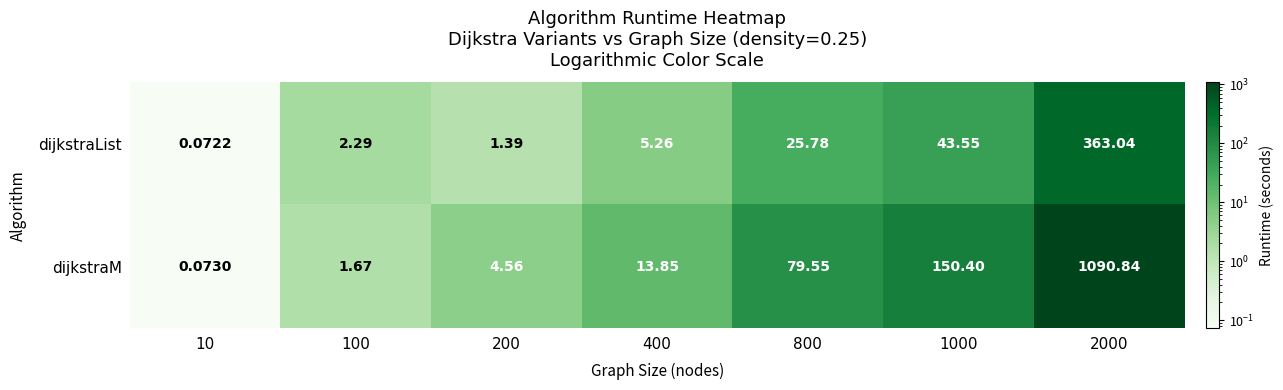

How many series are shown in this chart?

2